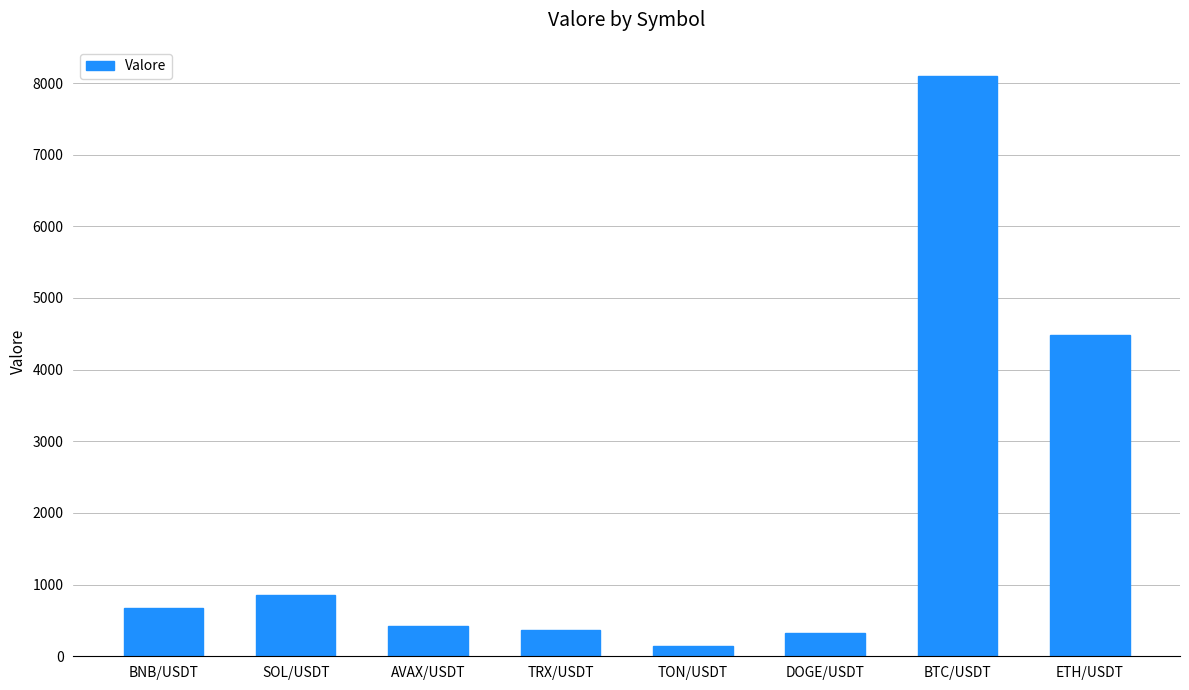

Are the bars horizontal?

No